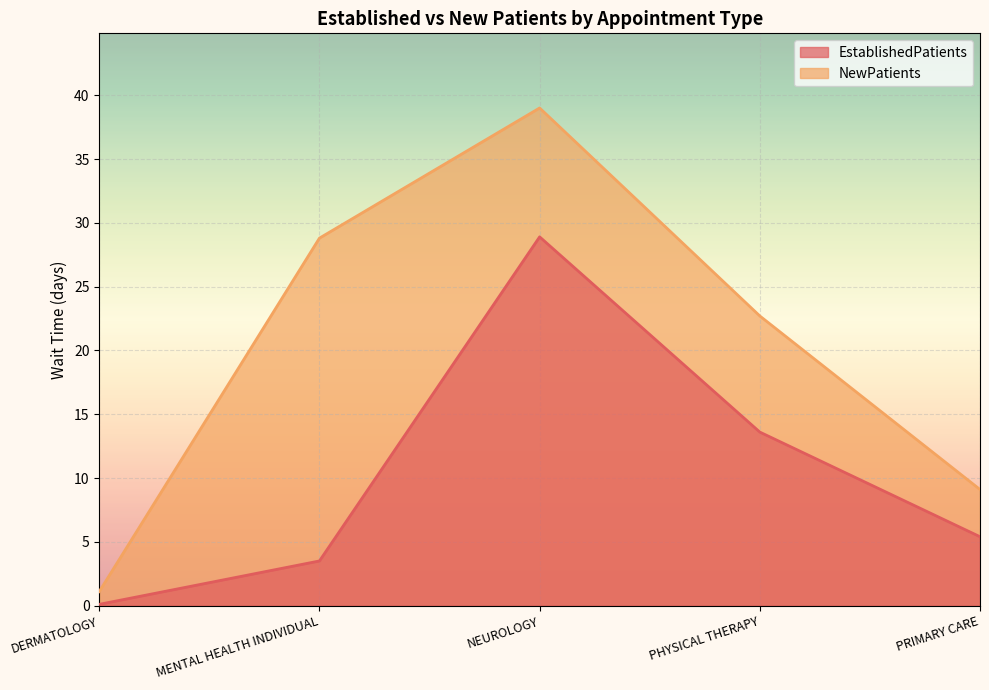

True or false: NewPatients has a value of 22.7 at PHYSICAL THERAPY.

True